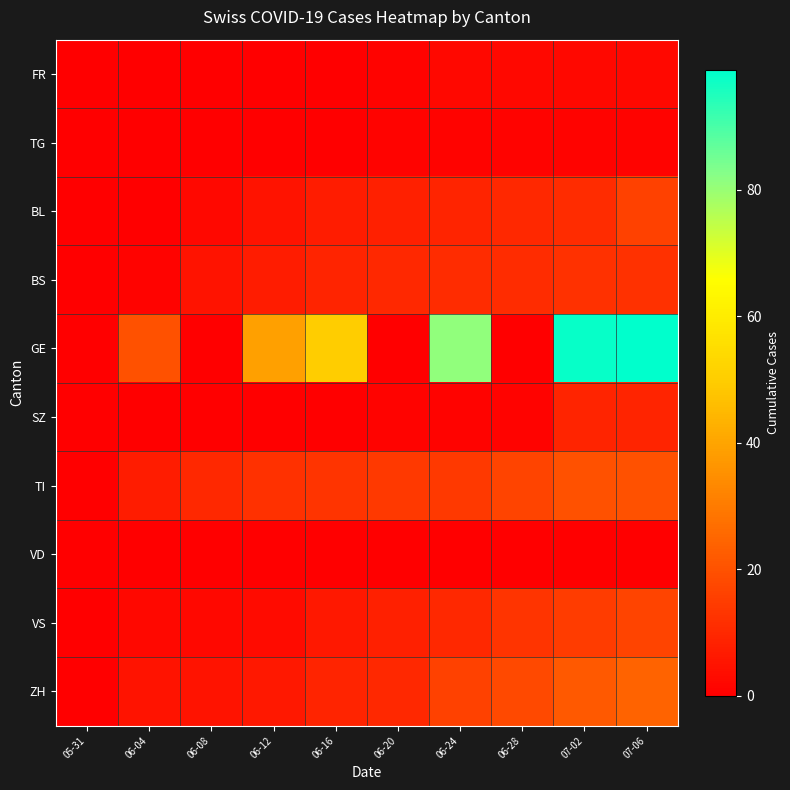

Reading left to right, transcribe all the data shown in this chart.

FR: 05-31=0	06-04=0	06-08=0	06-12=0	06-16=0	06-20=1	06-24=2	06-28=2	07-02=2	07-06=2
TG: 05-31=0	06-04=0	06-08=0	06-12=0	06-16=0	06-20=1	06-24=1	06-28=1	07-02=1	07-06=1
BL: 05-31=0	06-04=0	06-08=2	06-12=5	06-16=7	06-20=8	06-24=9	06-28=10	07-02=11	07-06=16
BS: 05-31=0	06-04=1	06-08=5	06-12=7	06-16=9	06-20=10	06-24=11	06-28=11	07-02=12	07-06=12
GE: 05-31=0	06-04=20	06-08=0	06-12=39	06-16=50	06-20=0	06-24=81	06-28=0	07-02=98	07-06=99
SZ: 05-31=0	06-04=0	06-08=0	06-12=0	06-16=0	06-20=1	06-24=1	06-28=1	07-02=9	07-06=9
TI: 05-31=0	06-04=7	06-08=10	06-12=12	06-16=13	06-20=14	06-24=14	06-28=17	07-02=20	07-06=20
VD: 05-31=0	06-04=0	06-08=0	06-12=0	06-16=0	06-20=0	06-24=0	06-28=0	07-02=0	07-06=0
VS: 05-31=0	06-04=2	06-08=2	06-12=3	06-16=6	06-20=8	06-24=10	06-28=13	07-02=15	07-06=17
ZH: 05-31=0	06-04=5	06-08=5	06-12=6	06-16=9	06-20=10	06-24=16	06-28=18	07-02=22	07-06=24